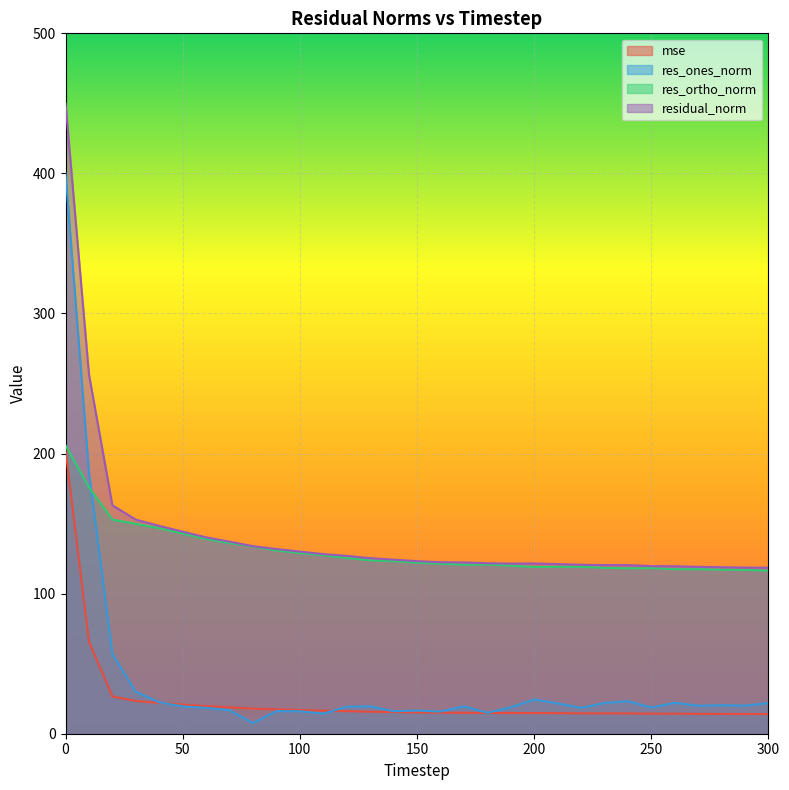

At which label does res_ones_norm reach its minimum?

80